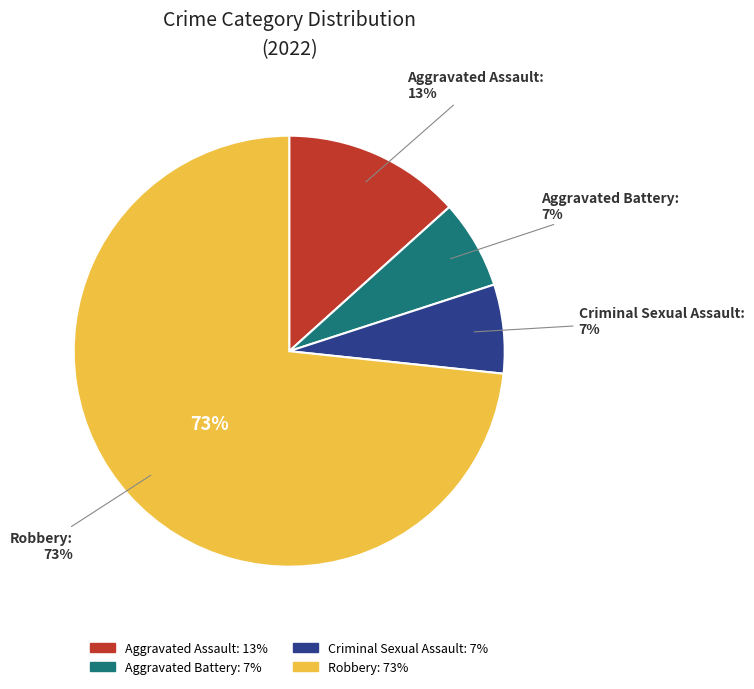

Count the number of slices in the pie.

4